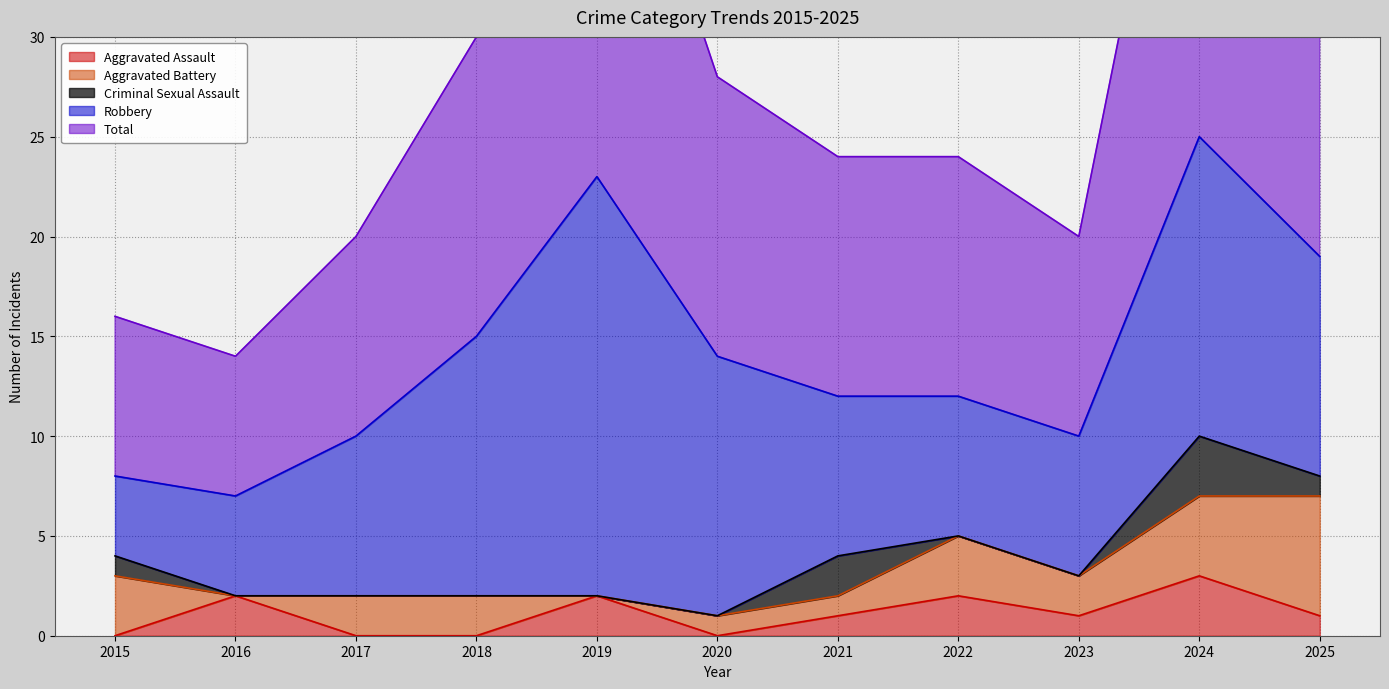

True or false: Total has more than 1 points higher than both neighbors.

True